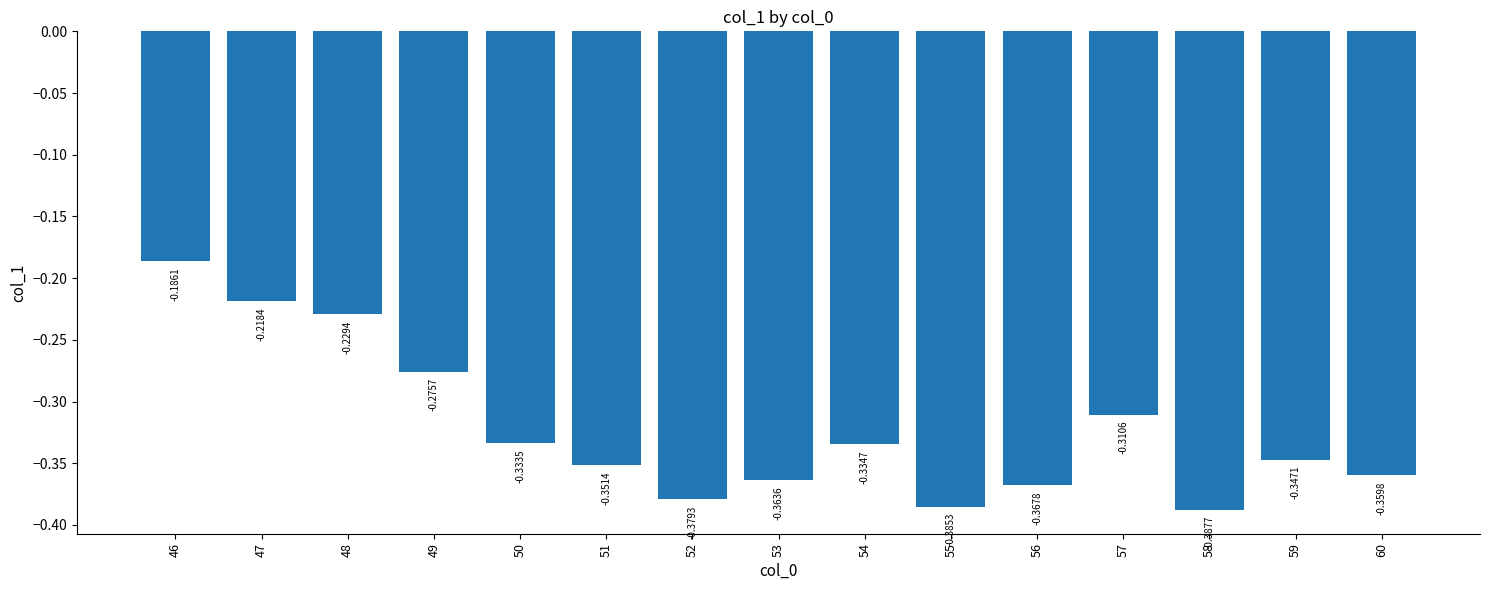

Rank the categories by value from highest to lowest.

46, 47, 48, 49, 57, 50, 54, 59, 51, 60, 53, 56, 52, 55, 58